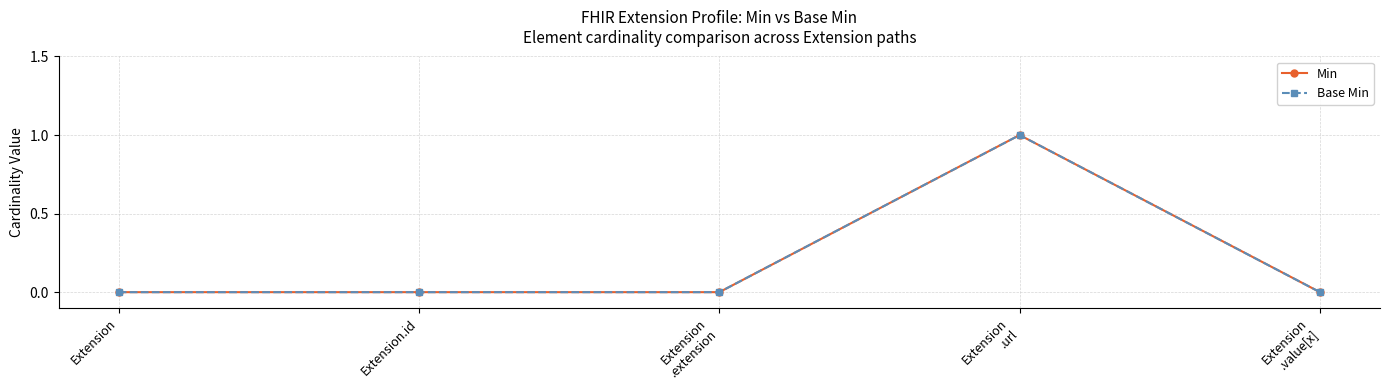

True or false: Min has more than 1 points higher than both neighbors.

False